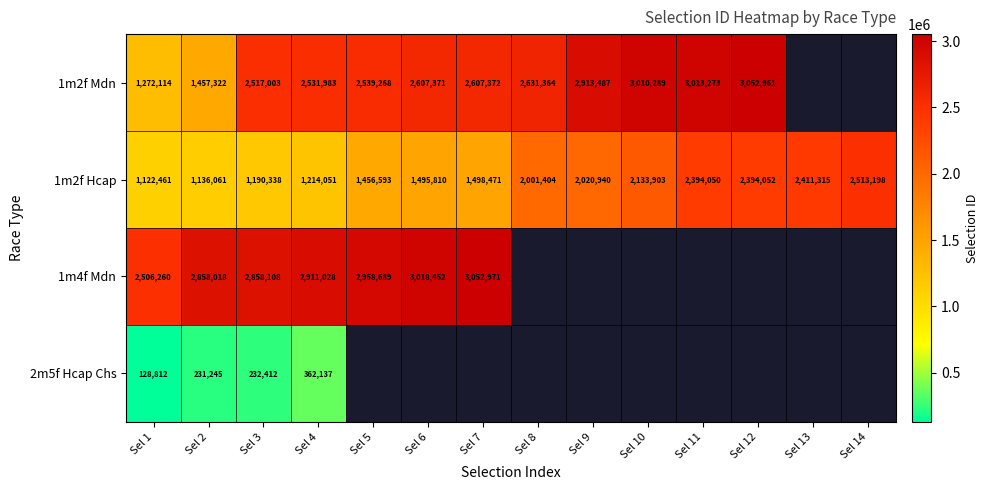

Is the value of 1m2f Mdn at Sel 12 greater than the value of 1m2f Hcap at Sel 9?

Yes